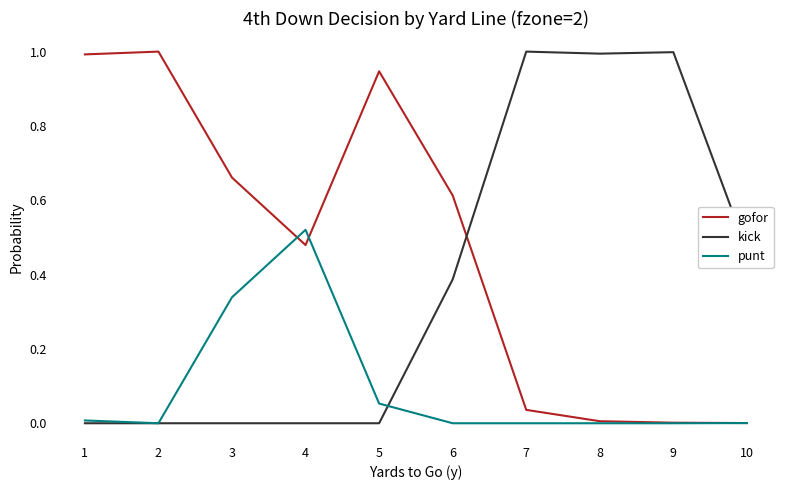

Which series has the largest total across all categories?

gofor